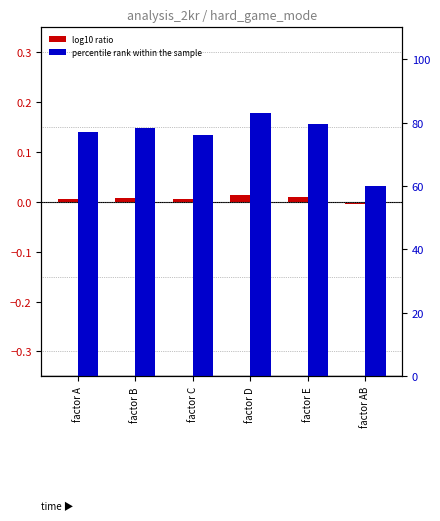

How many bars are there in each group?

2